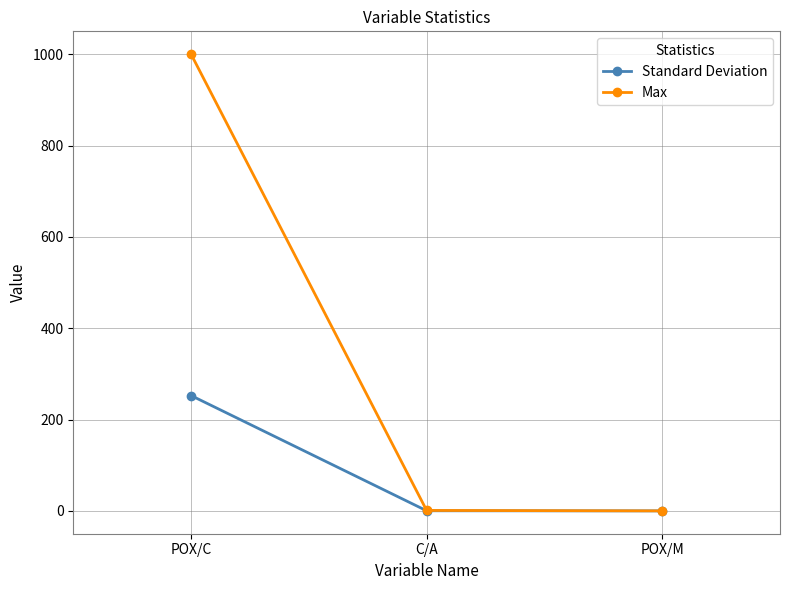

What is the label of the 3rd point from the left?

POX/M